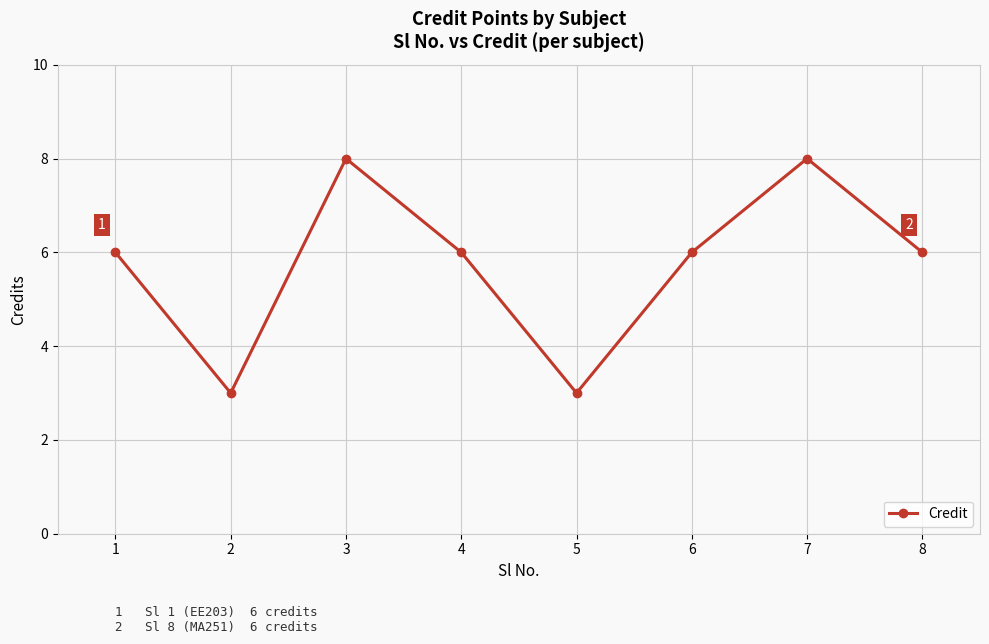

What is the sum of all values?

46